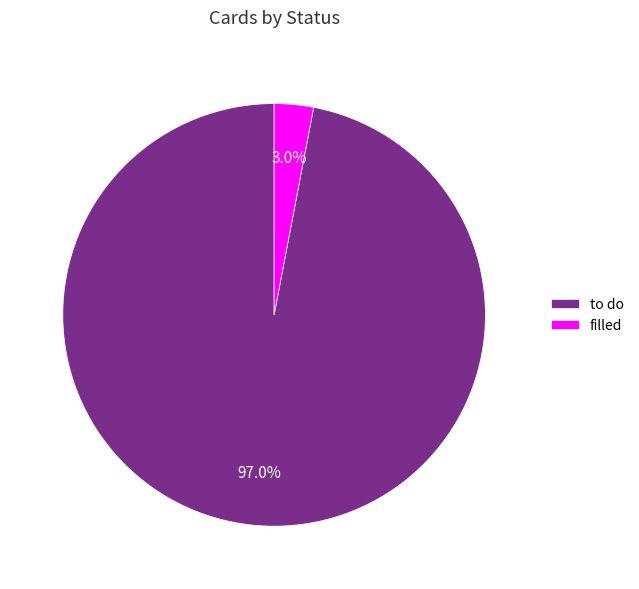

What is the total percentage of to do and filled?

100.0%